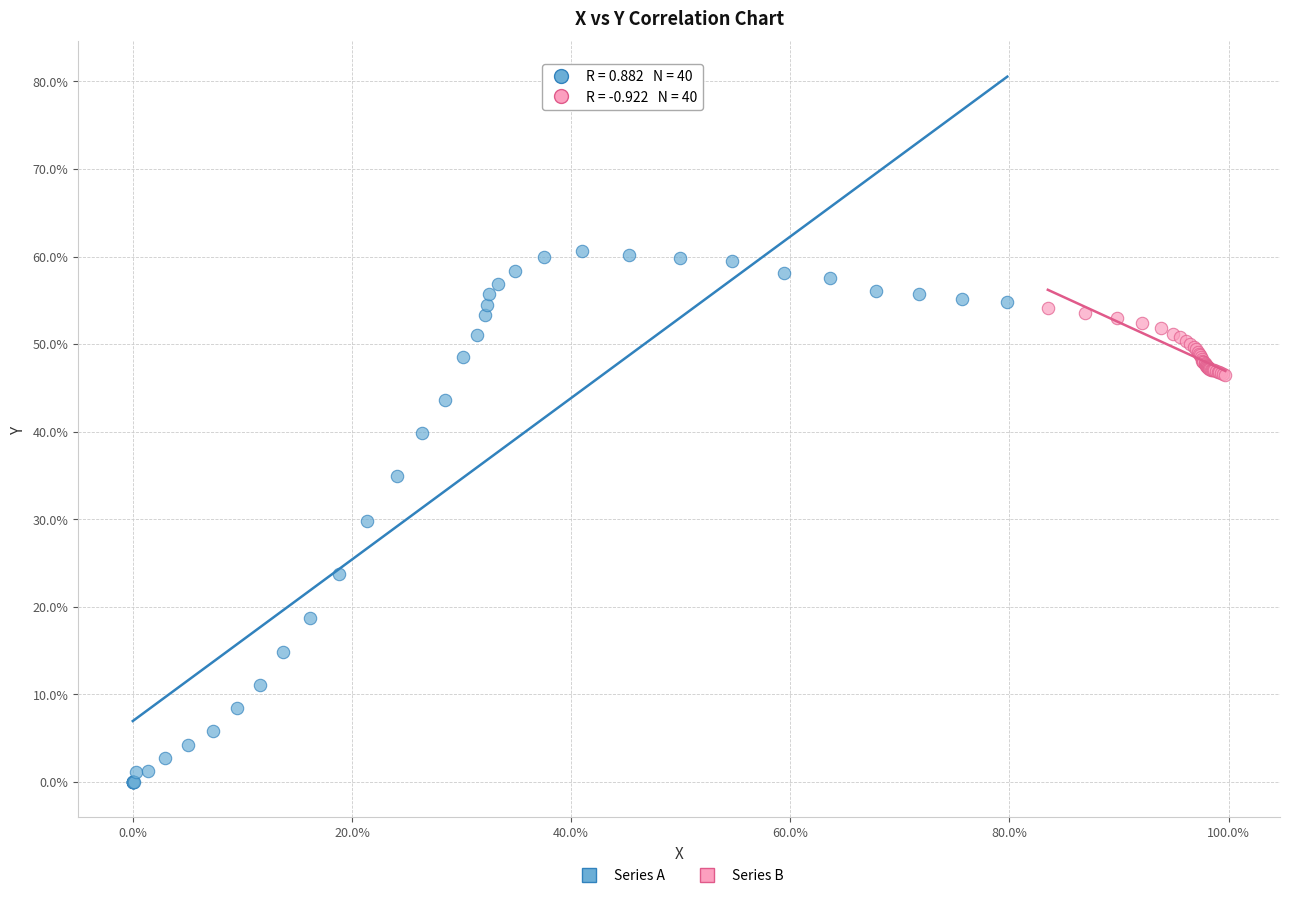

Which series contains the highest Y value?

Series A